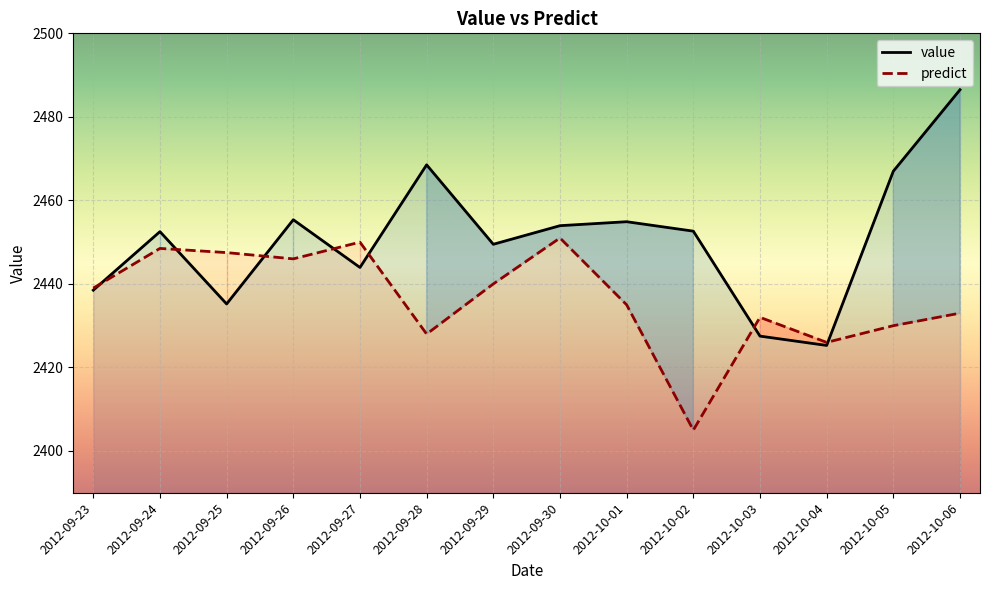

How many intersections are there between predict and value?

7